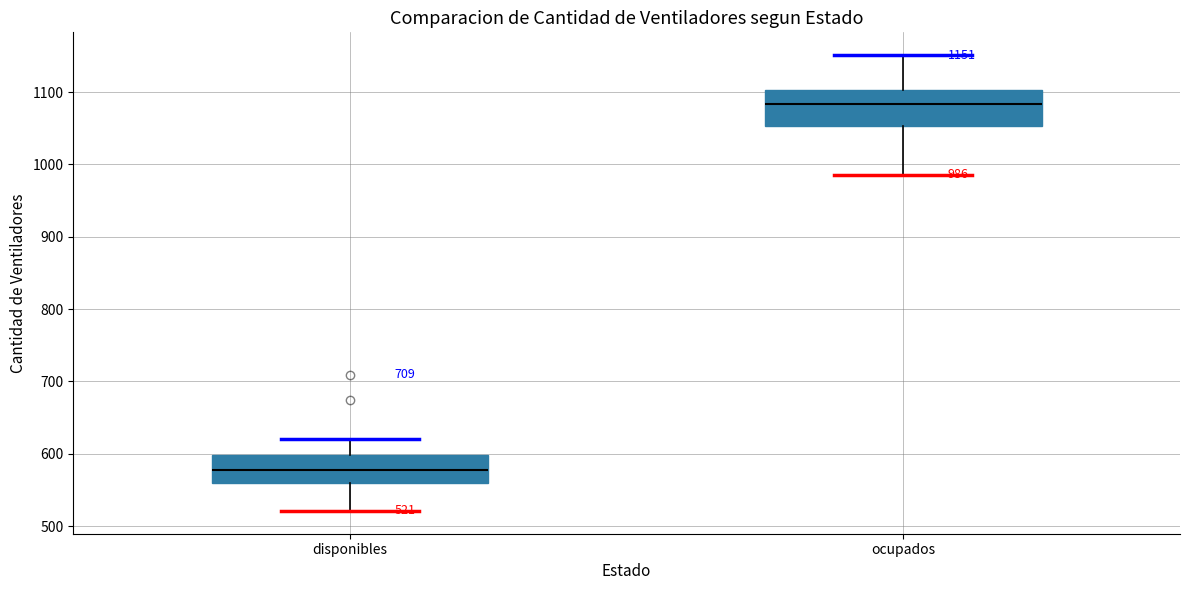

Which box has the highest median line?

ocupados